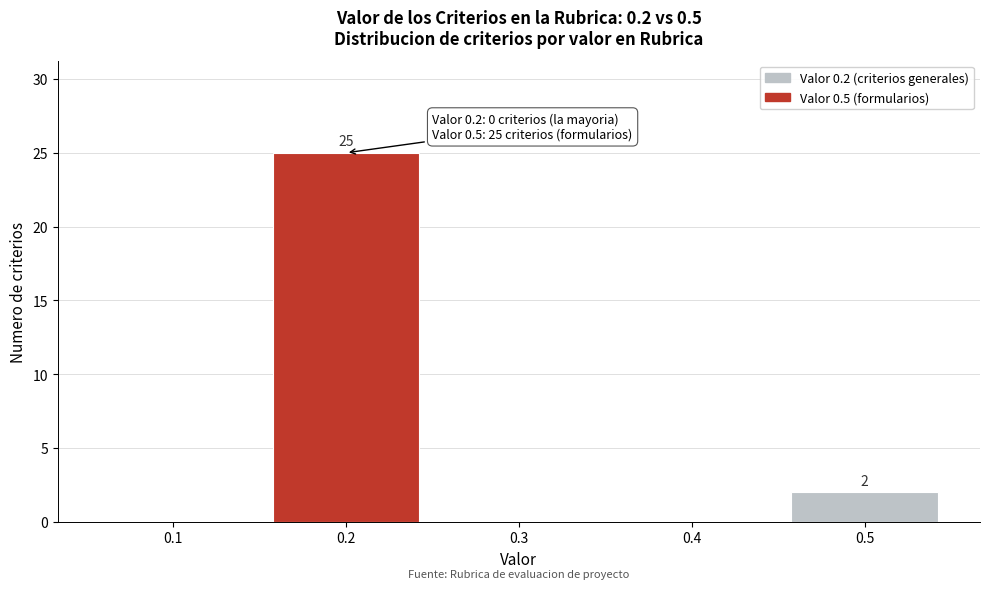

Reading left to right, extract all data points from this chart.

0.1=0	0.2=25	0.3=0	0.4=0	0.5=2